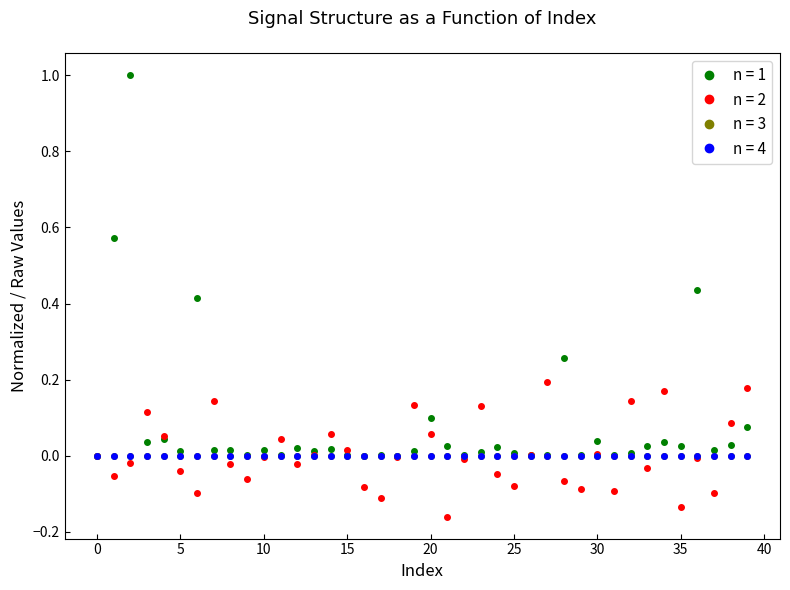

Is this an area chart (filled region under the line)?

No